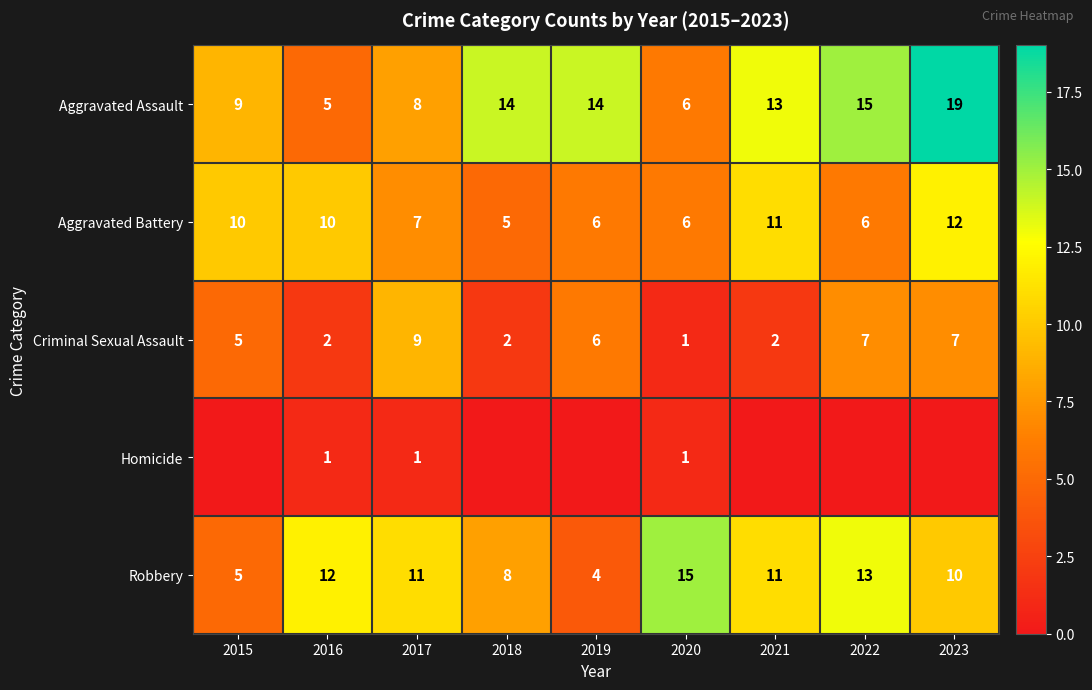

Which has a higher value, 2020 or 2016?

2020